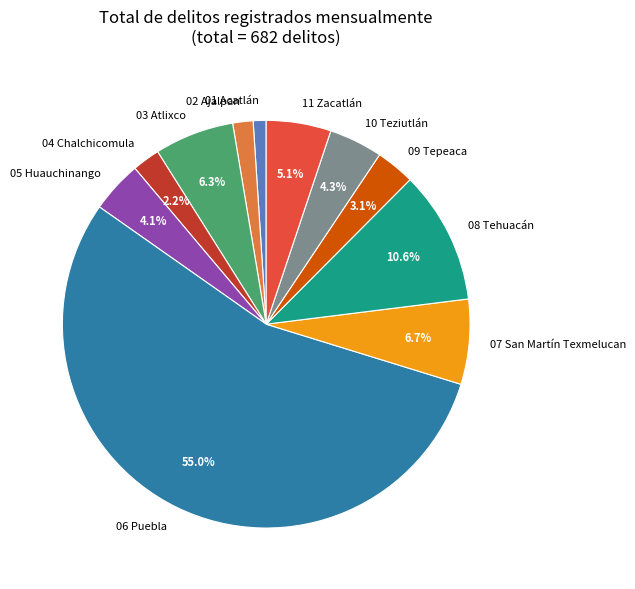

How many segments does this pie chart have?

11